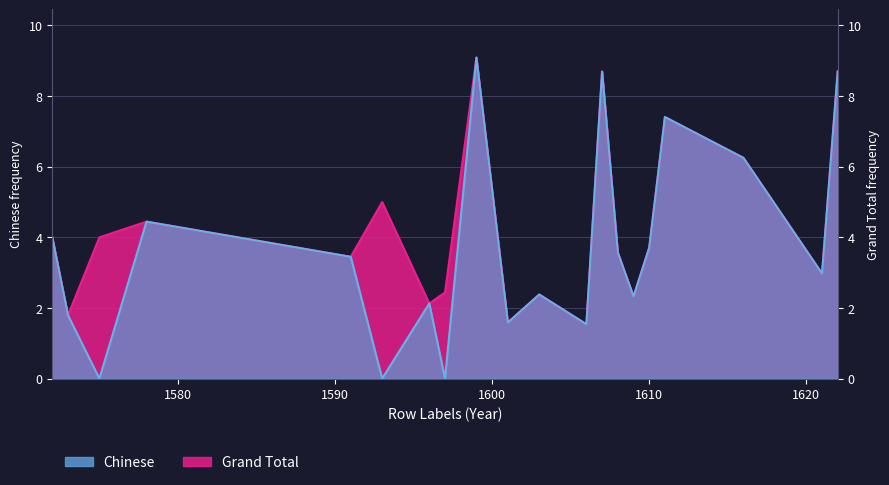

Rank the series at 1608 from lowest to highest value.

Chinese, Grand Total